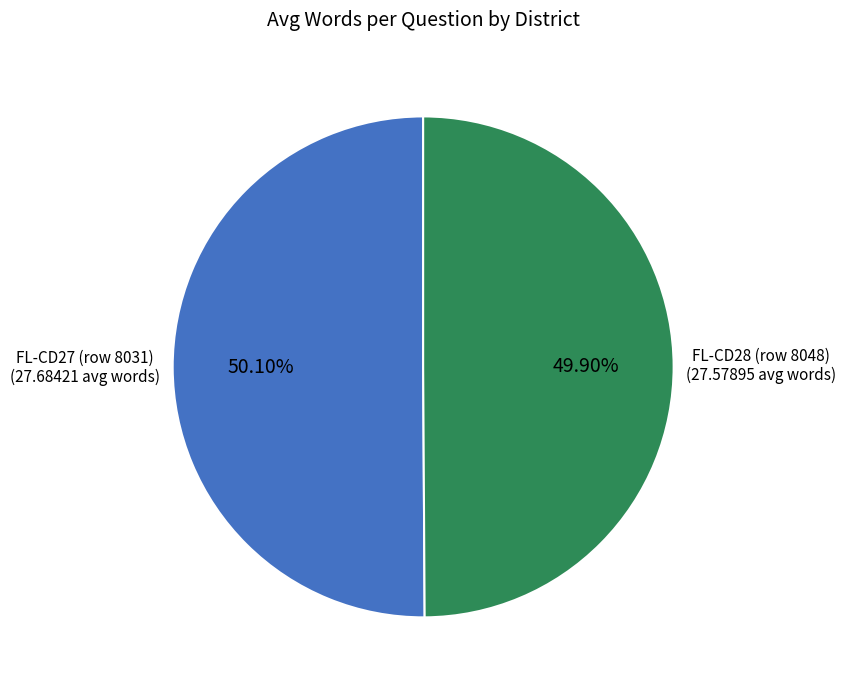

Is there any slice that represents more than half of the pie?

Yes